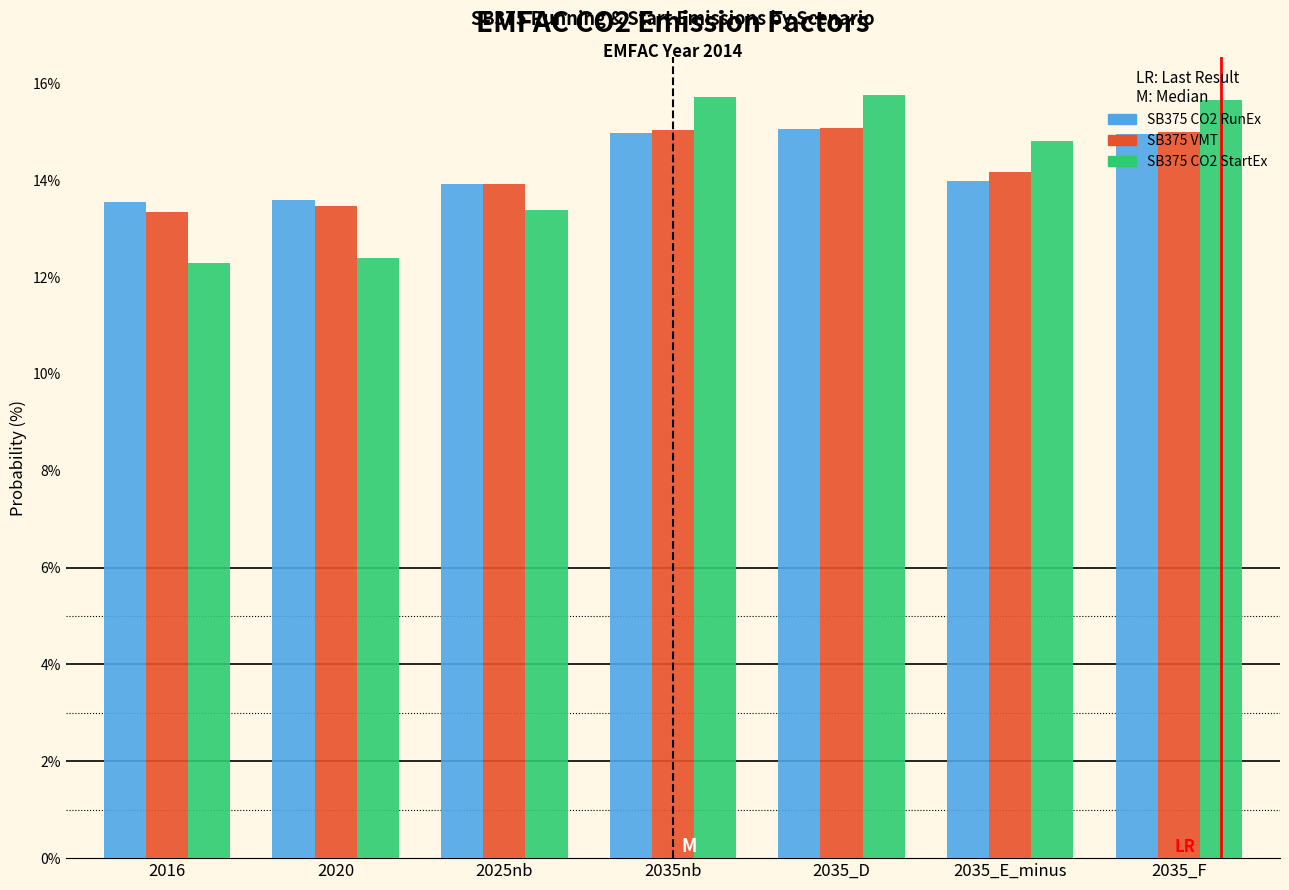

Which series changed the most between 2020 and 2035_E_minus?

SB375 CO2 StartEx